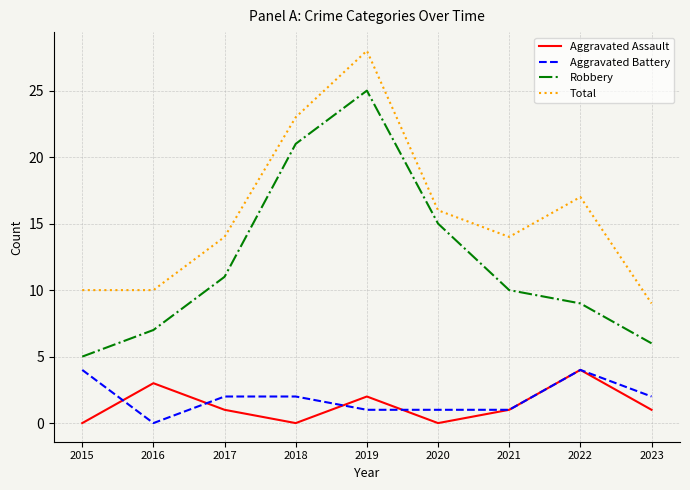

List the labels in order of Robbery value, smallest first.

2015, 2023, 2016, 2022, 2021, 2017, 2020, 2018, 2019